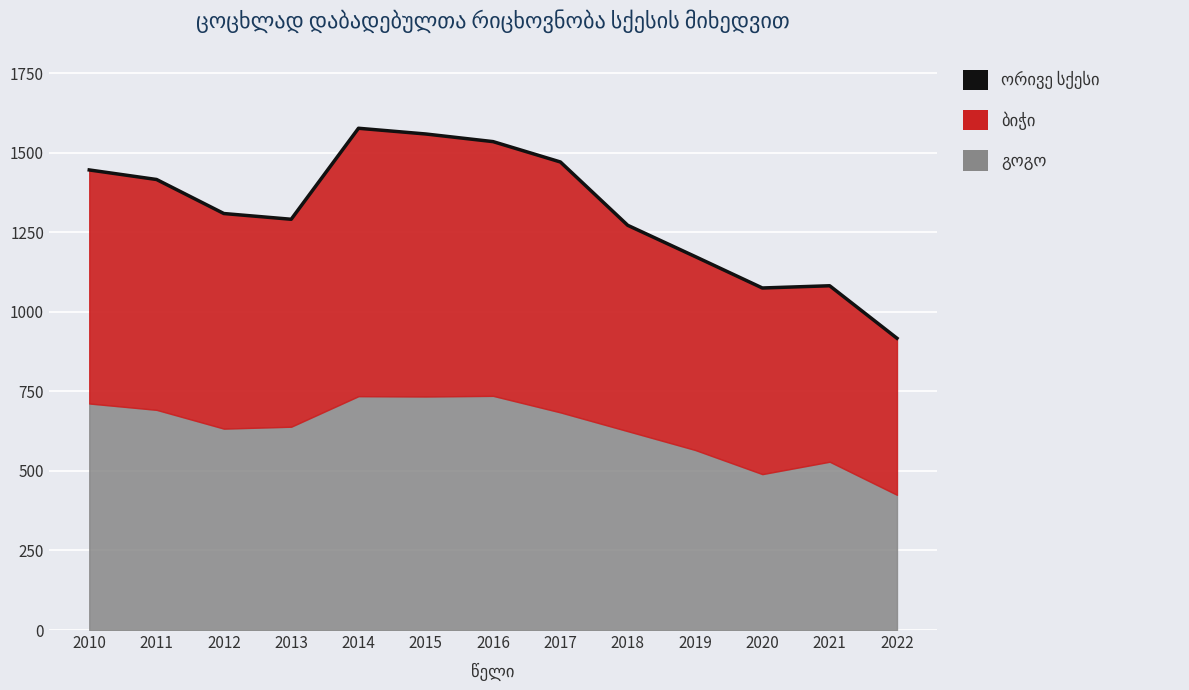

What is the difference between the maximum and minimum values?

660